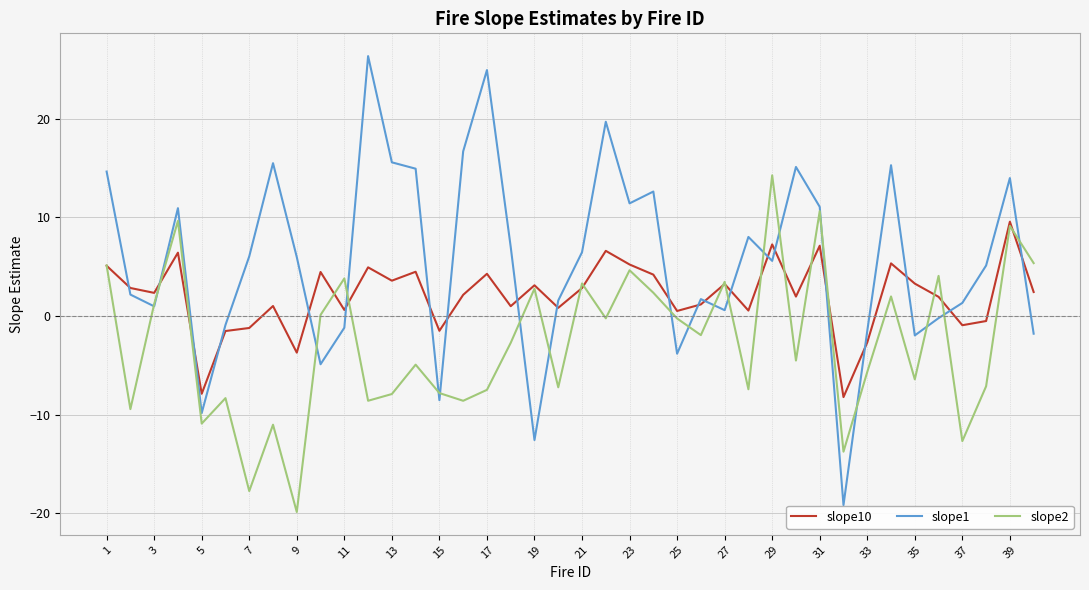

In slope10, how many points are higher than both neighbors (excluding endpoints)?

13